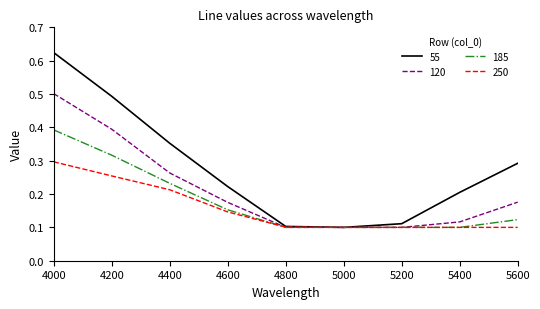

True or false: 120 has more than 2 interior local peaks.

False